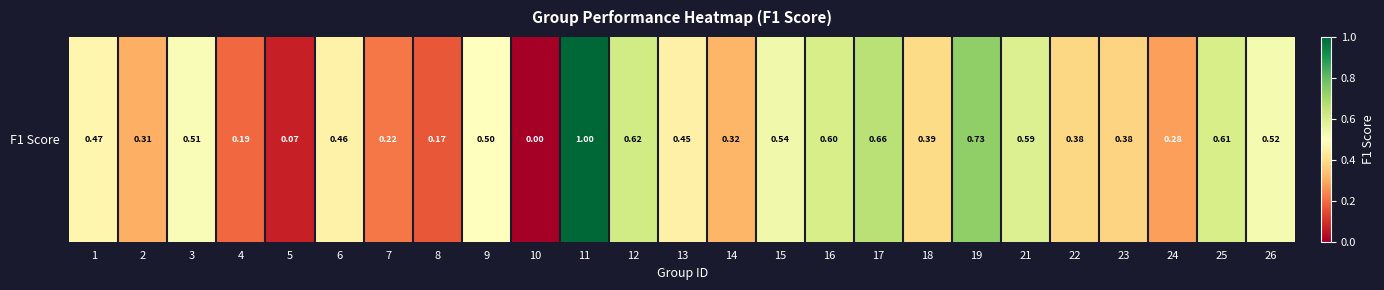

How many values exceed 0?

24